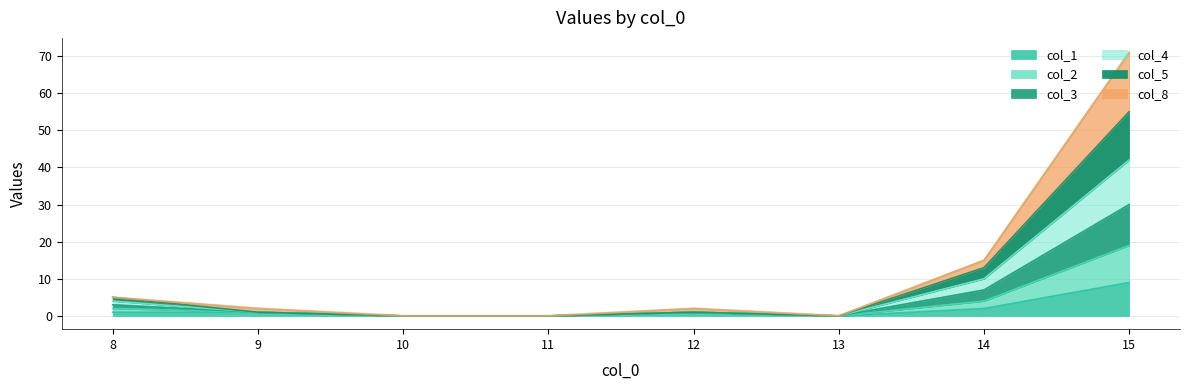

Which series changed the most between 13 and 15?

col_5